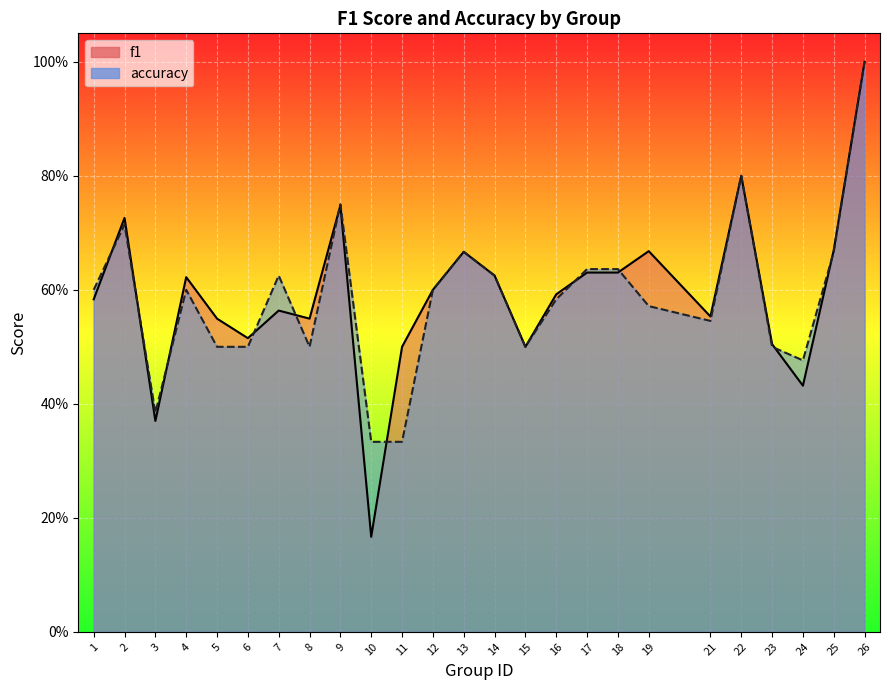

Count the f1 values in the range 0 to 1.

25